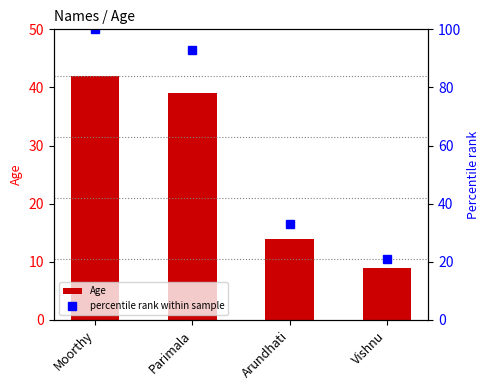

At which label does percentile rank within sample reach its peak?

Moorthy